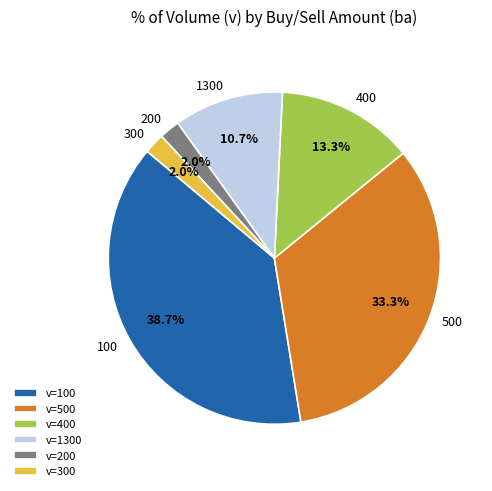

Combined, what portion of the pie is v=300 and v=200?

4.0%